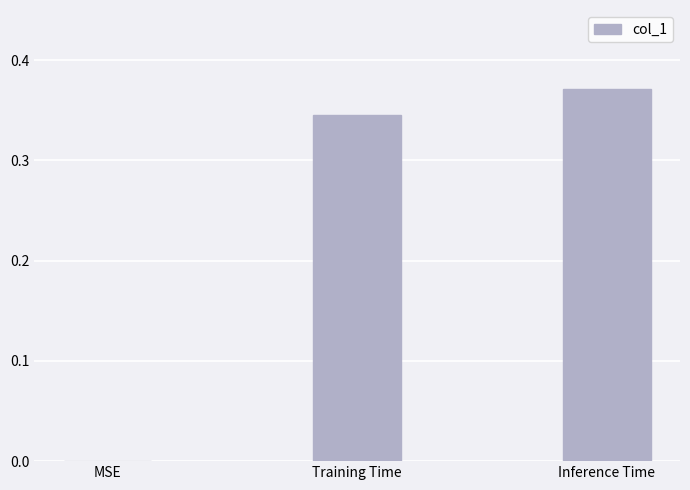

True or false: the data shows 0.2 at MSE.

False